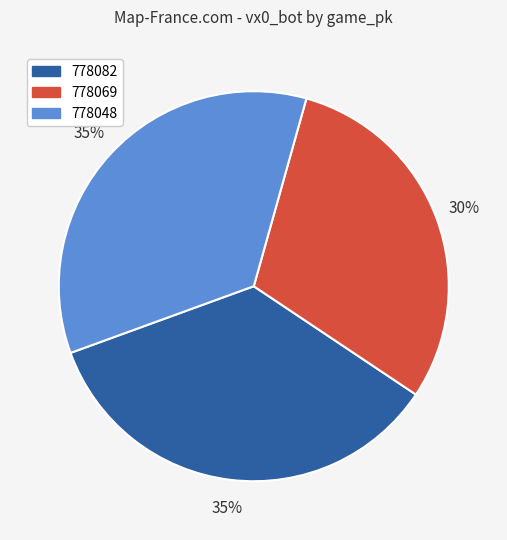

What is the smallest slice in the pie chart?

778069